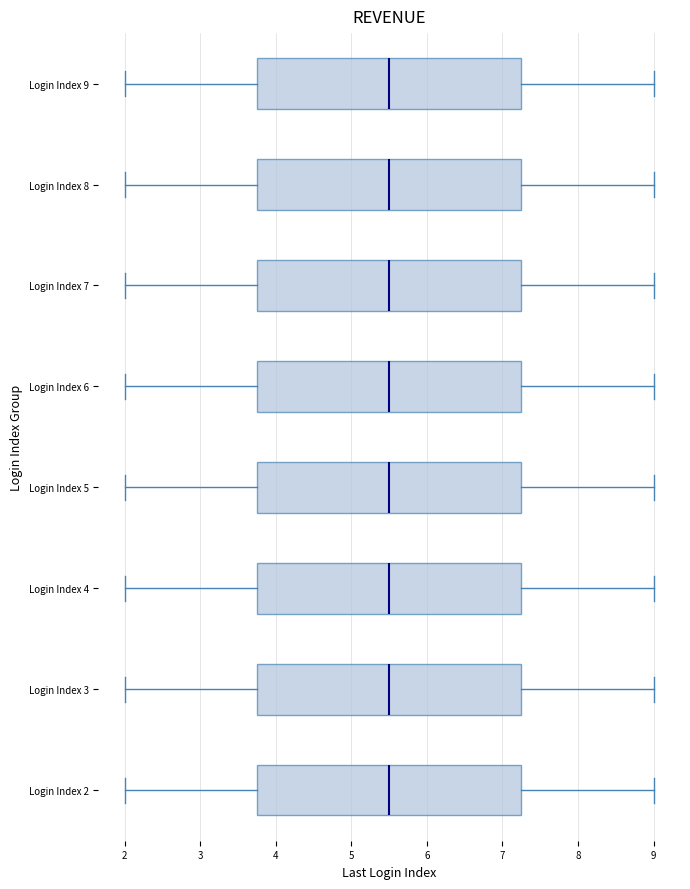

Reading bottom to top, transcribe this box plot: for each box, give where its median line is, the range the box spans, and where its two whiskers end, as read against the x-axis. The values are not printed on the chart, so give them approximately, as read against the axis.

Login Index 2: median 5.5, box 3.8 to 7.3, whiskers 2.0 to 9.0
Login Index 3: median 5.5, box 3.8 to 7.3, whiskers 2.0 to 9.0
Login Index 4: median 5.5, box 3.8 to 7.3, whiskers 2.0 to 9.0
Login Index 5: median 5.5, box 3.8 to 7.3, whiskers 2.0 to 9.0
Login Index 6: median 5.5, box 3.8 to 7.3, whiskers 2.0 to 9.0
Login Index 7: median 5.5, box 3.8 to 7.3, whiskers 2.0 to 9.0
Login Index 8: median 5.5, box 3.8 to 7.3, whiskers 2.0 to 9.0
Login Index 9: median 5.5, box 3.8 to 7.3, whiskers 2.0 to 9.0